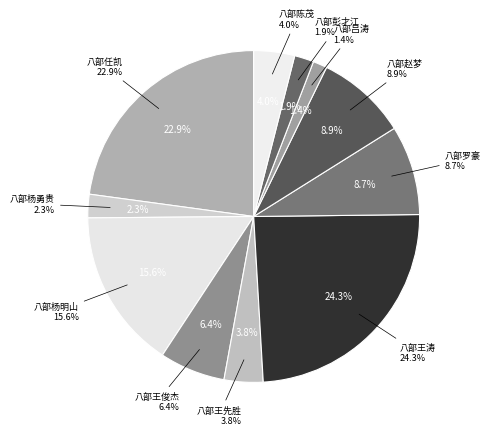

Approximately how many times larger is the value at 八部王涛 compared to 八部王俊杰?

3.8